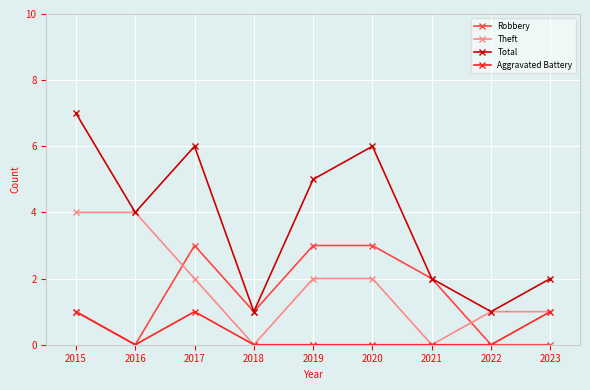

What is the sum of all Total values?

34